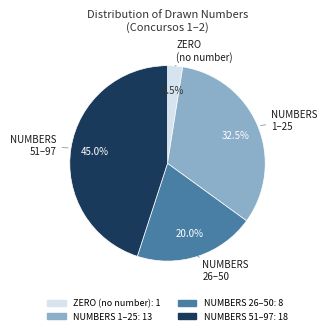

Does any single category account for the majority?

No